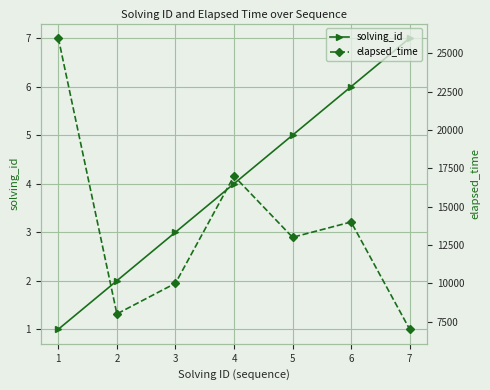

Rank the categories by solving_id value from highest to lowest.

7, 6, 5, 4, 3, 2, 1